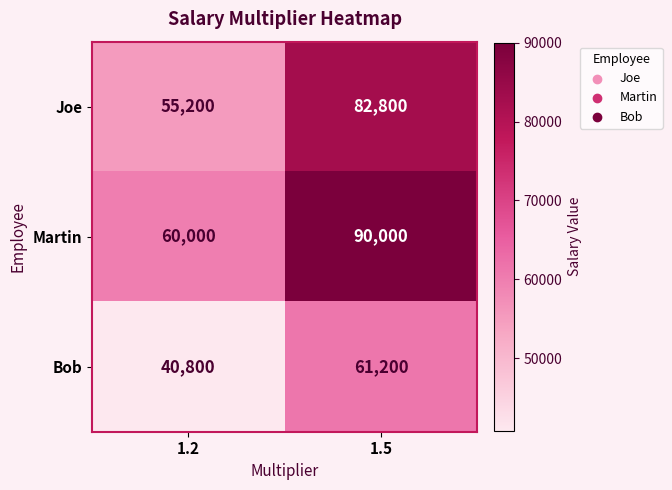

Read the Martin value at 1.2.

60000